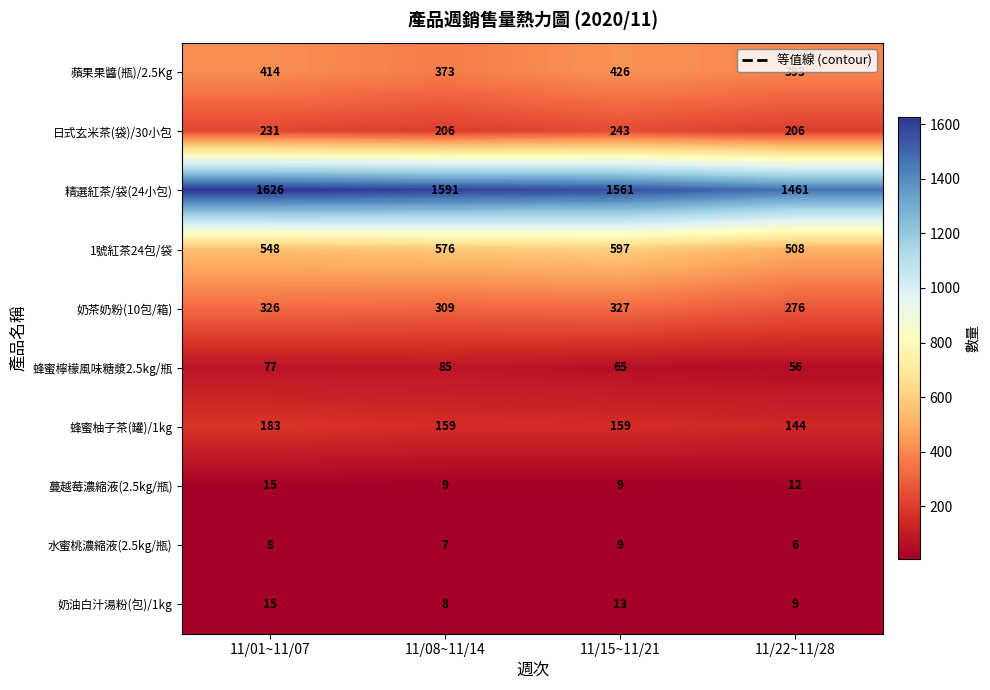

Rank the series at 11/08~11/14 from highest to lowest value.

精選紅茶/袋(24小包), 1號紅茶24包/袋, 蘋果果醬(瓶)/2.5Kg, 奶茶奶粉(10包/箱), 日式玄米茶(袋)/30小包, 蜂蜜柚子茶(罐)/1kg, 蜂蜜檸檬風味糖漿2.5kg/瓶, 蔓越莓濃縮液(2.5kg/瓶), 奶油白汁湯粉(包)/1kg, 水蜜桃濃縮液(2.5kg/瓶)